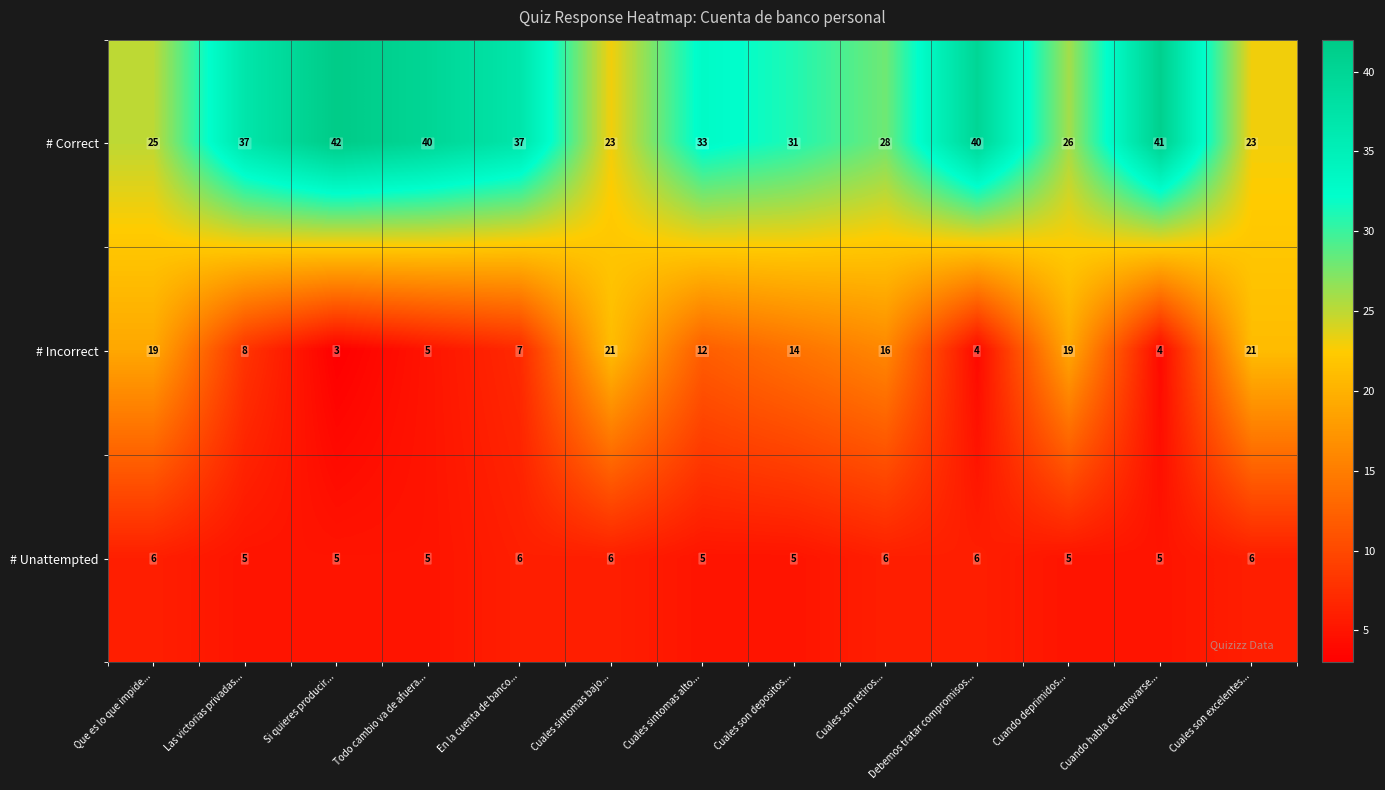

At Las victorias privadas..., list the series in order from smallest to largest.

# Unattempted, # Incorrect, # Correct